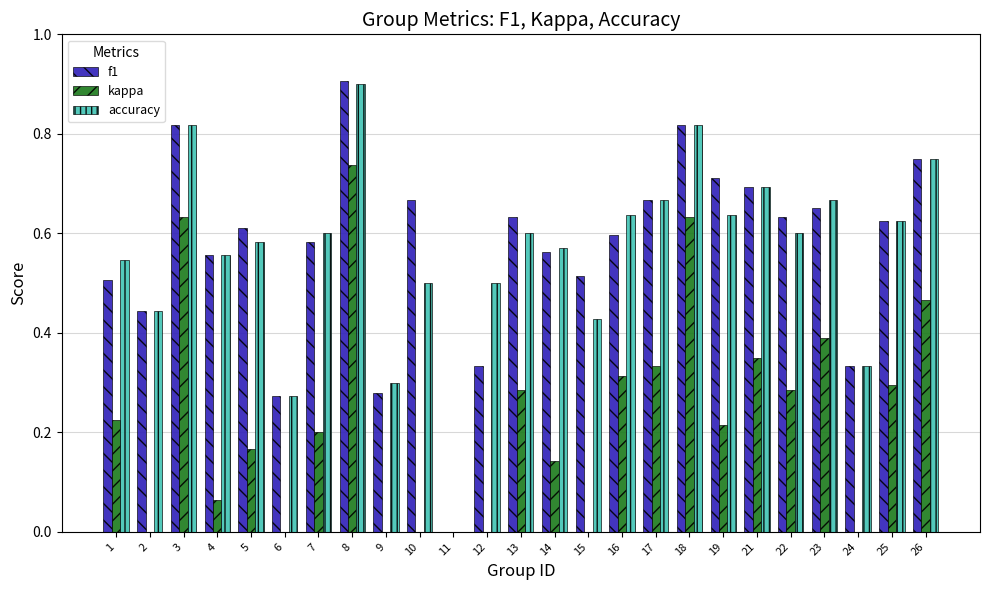

What is the sum of all f1 values?

14.2